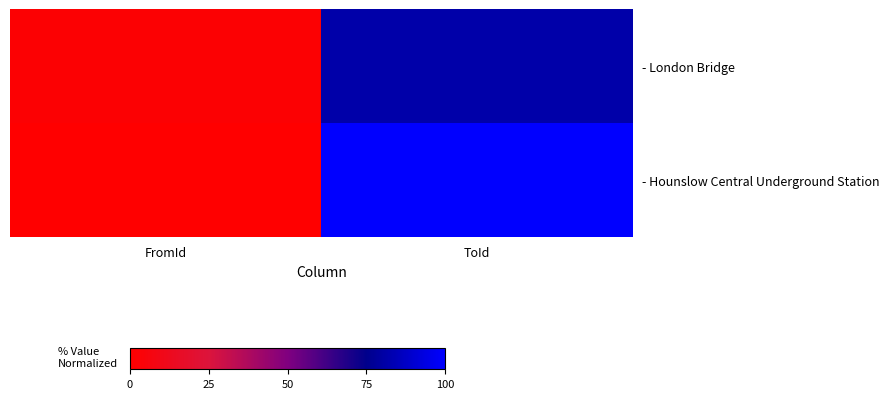

List the series in order of their peak value, highest first.

- Hounslow Central Underground Station, - London Bridge